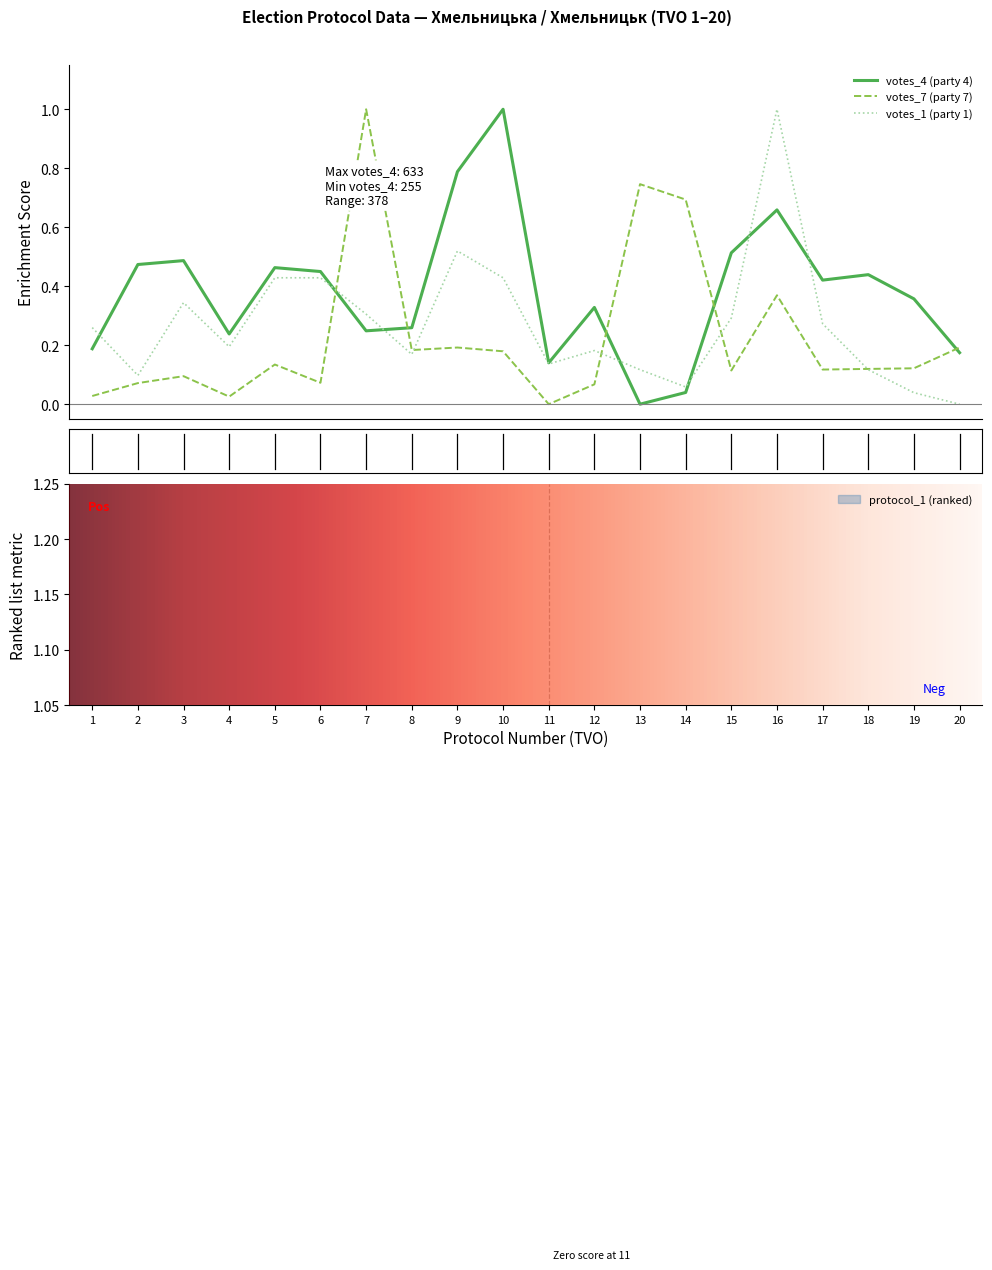

What are all the series names shown in the legend?

votes_1, votes_4, votes_7